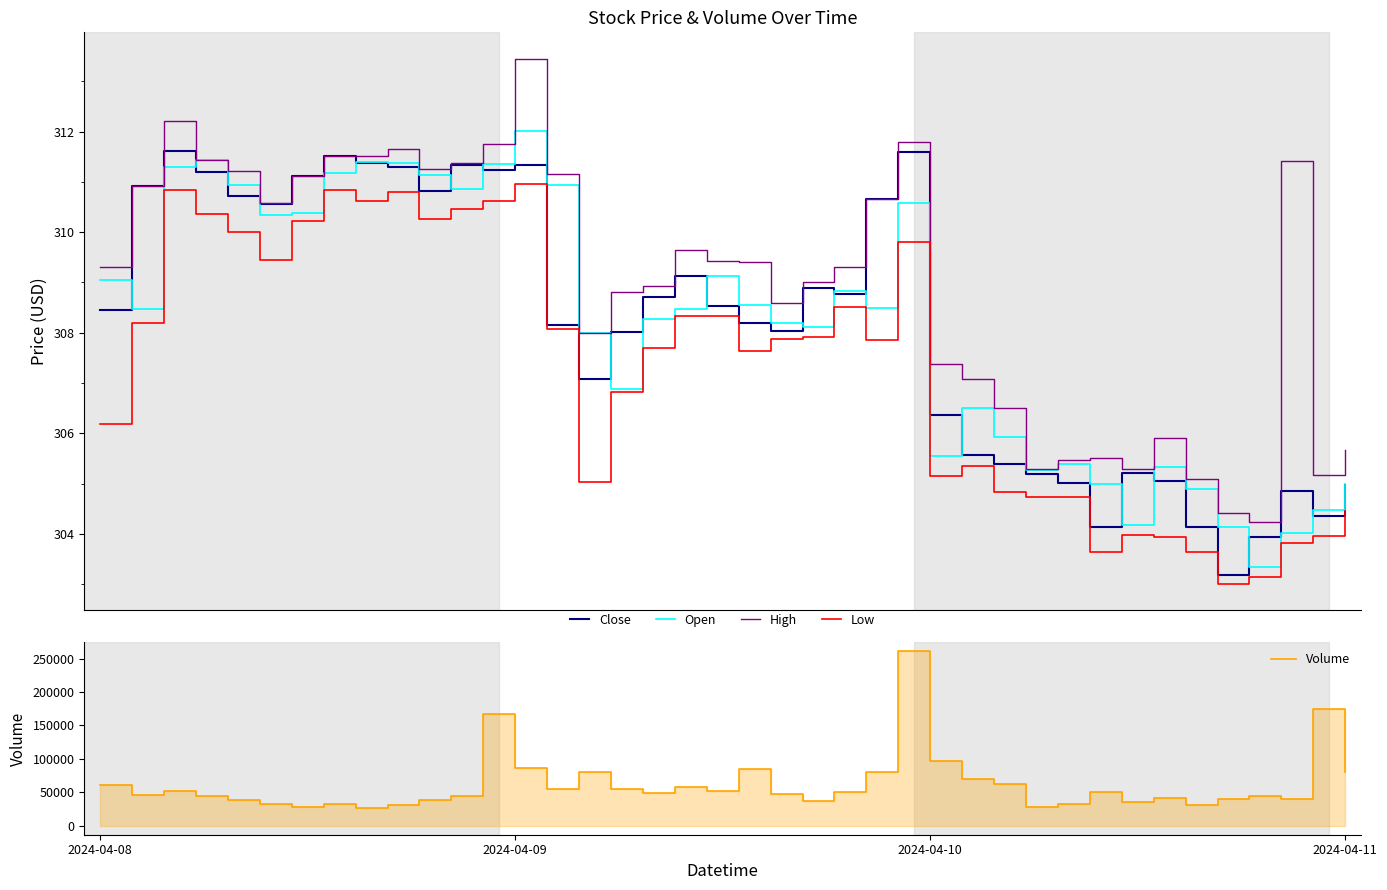

What is the sum of all Low values?

12292.1